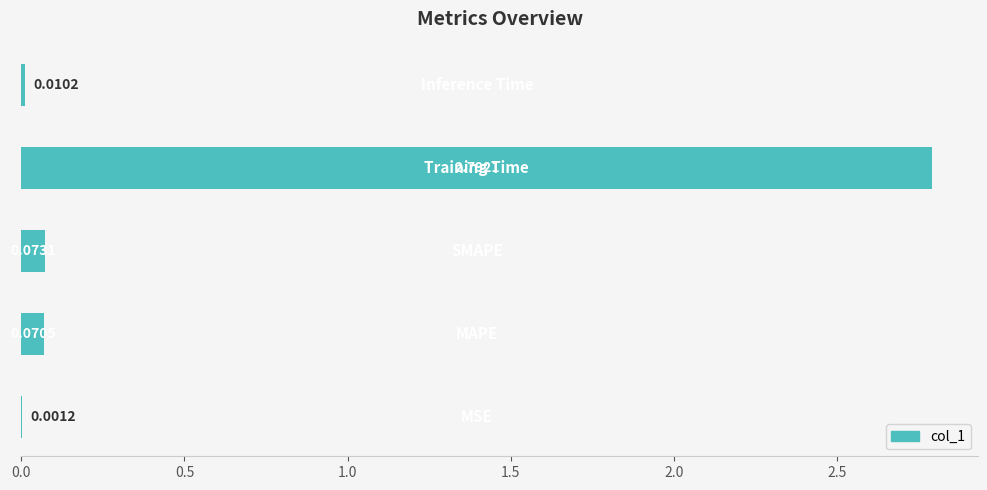

What is the sum of all values?

2.9